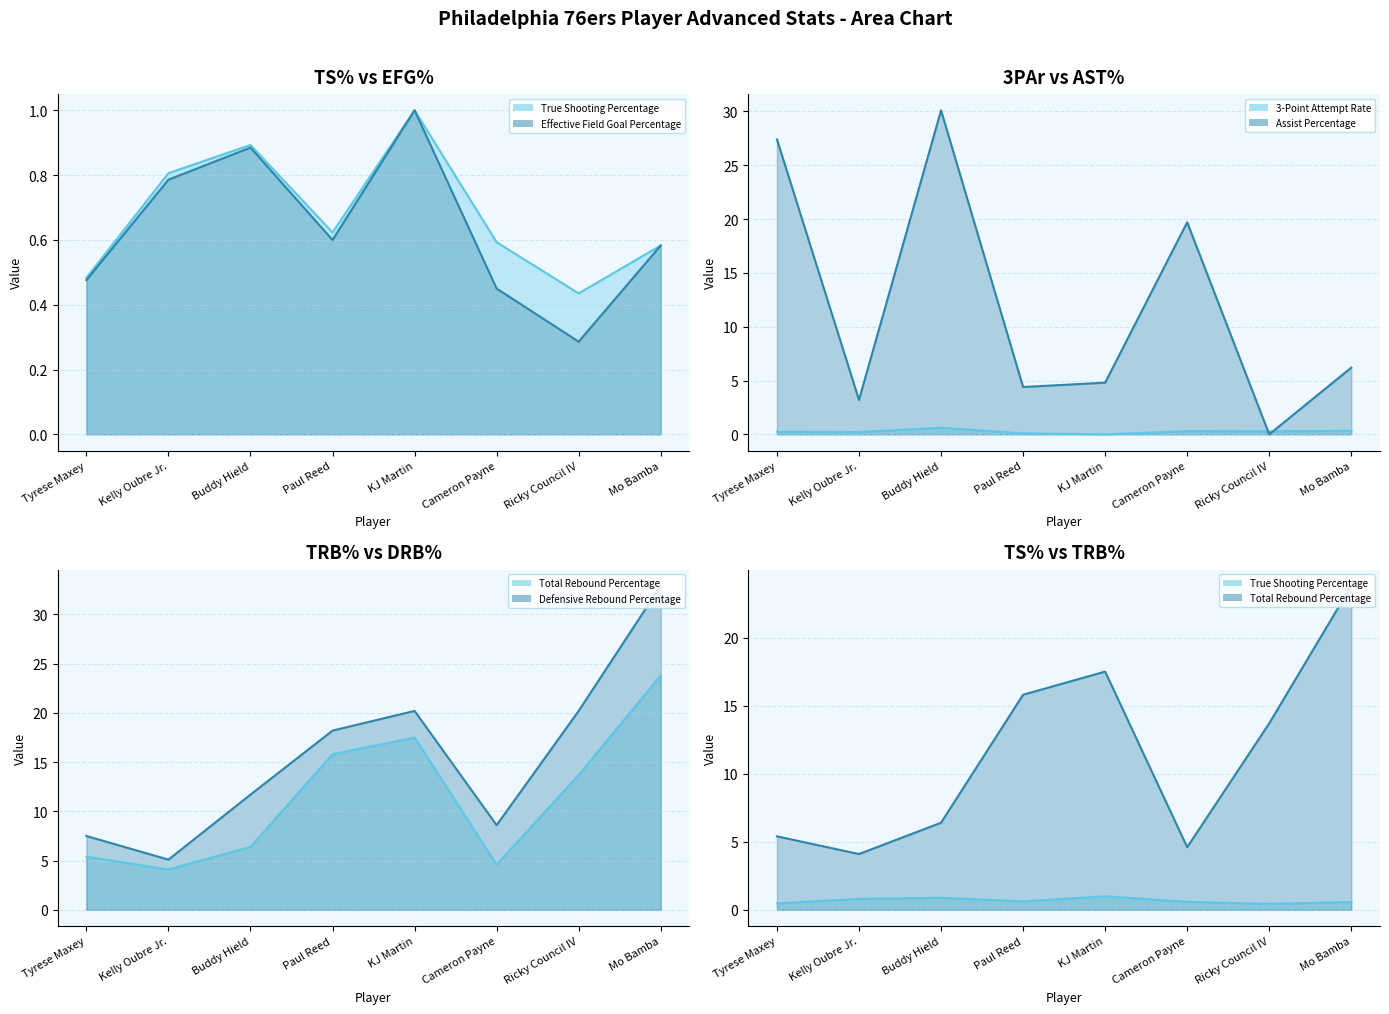

What is the difference between the maximum and minimum values in the Effective Field Goal Percentage line series?

0.7